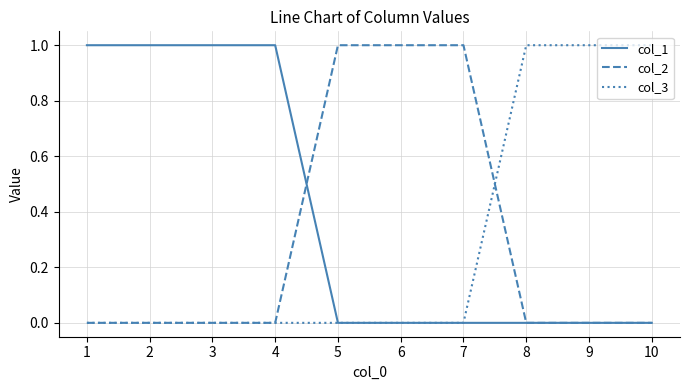

True or false: col_3 has a value of 2 at 10.

False